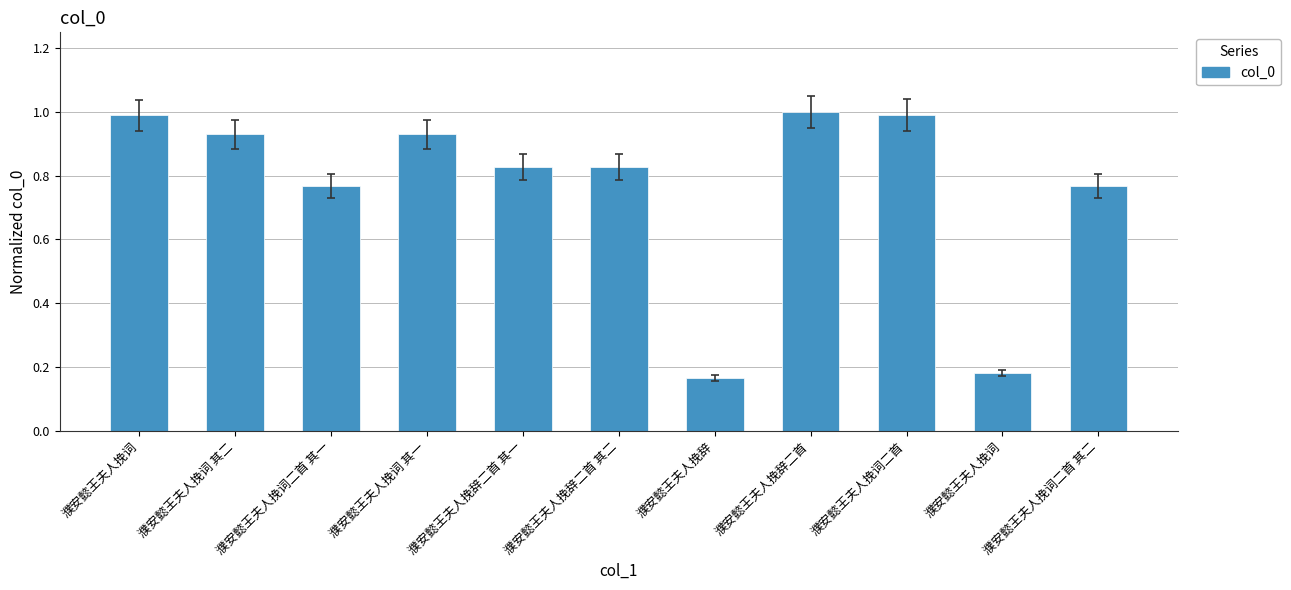

Reading right to left, transcribe all the data shown in this chart.

0.8	0.2	1.0	1.0	0.2	0.8	0.8	0.9	0.8	0.9	1.0